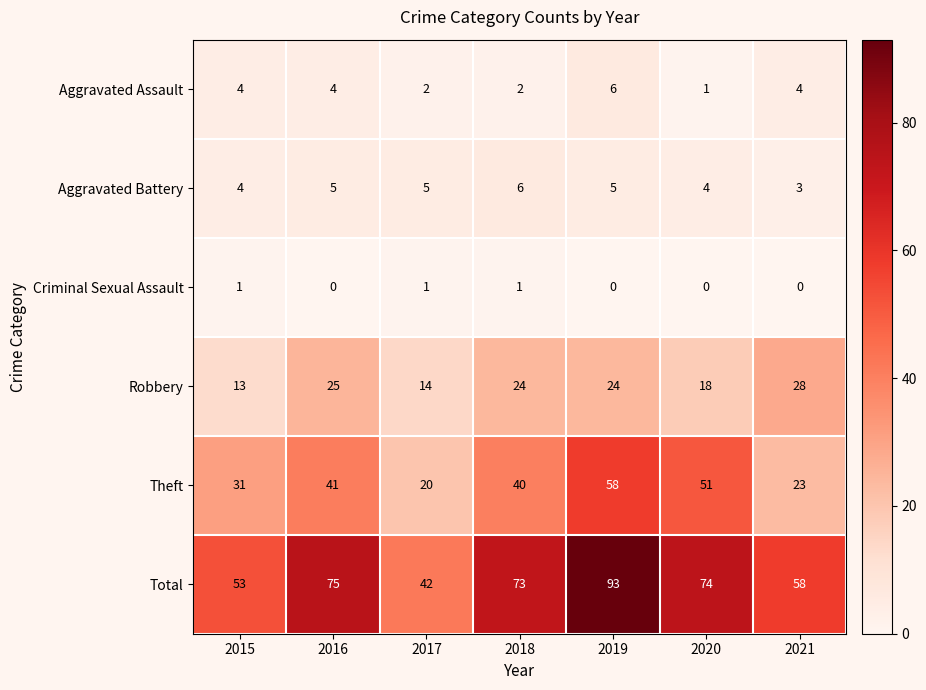

What is the sum of all Total values?

468